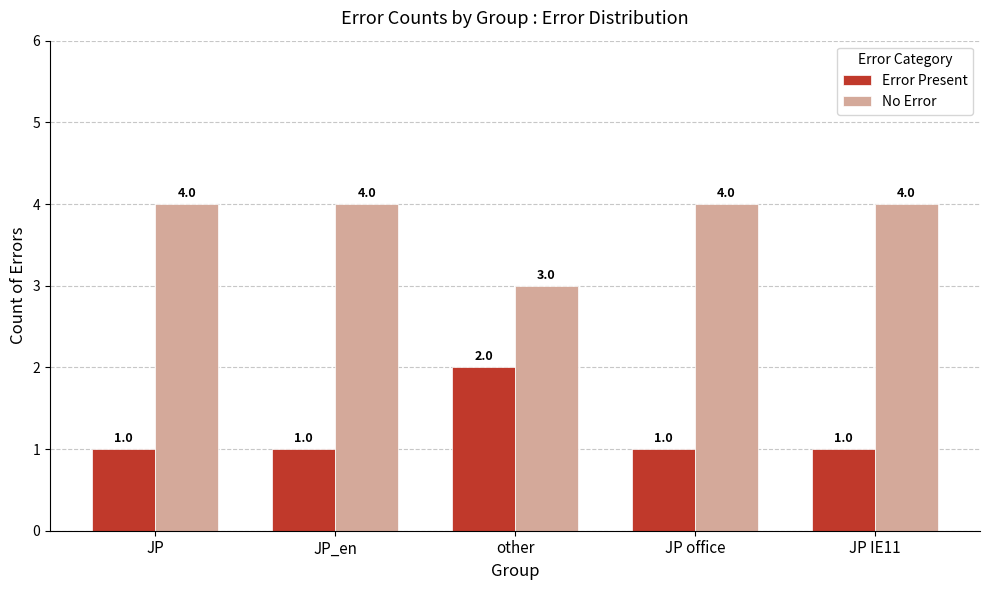

Rank the series by their maximum value, from highest to lowest.

No Error, Error Present